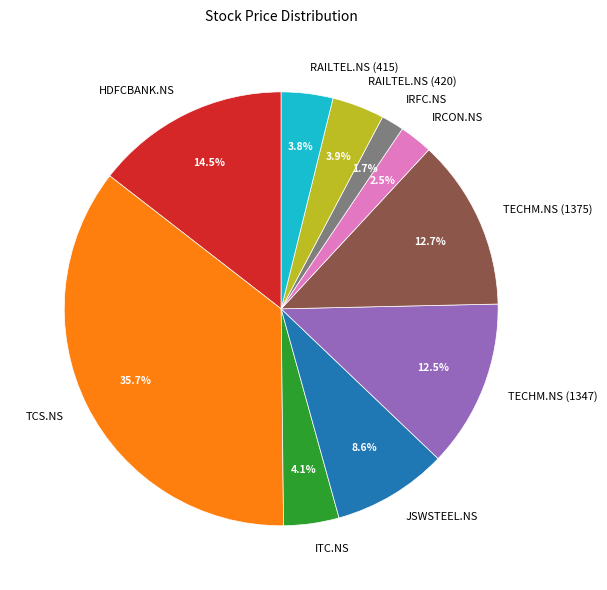

Which category has the smallest portion of the pie?

IRFC.NS